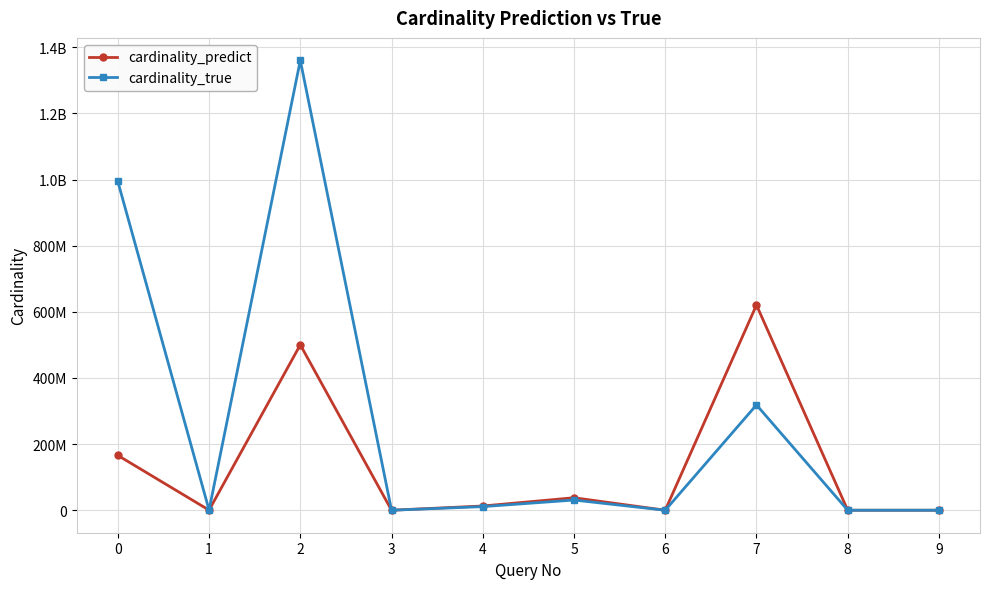

The value of cardinality_true at 7 is 97101709.4. True or false?

False